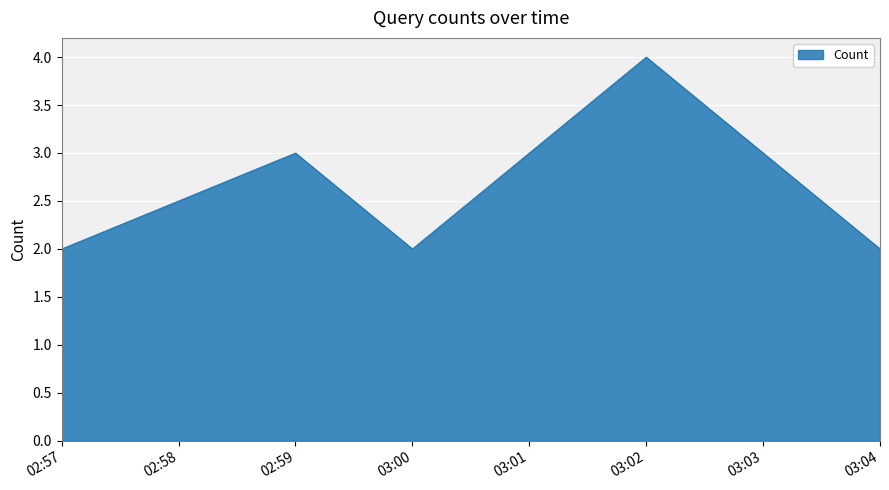

What is the average value?

3